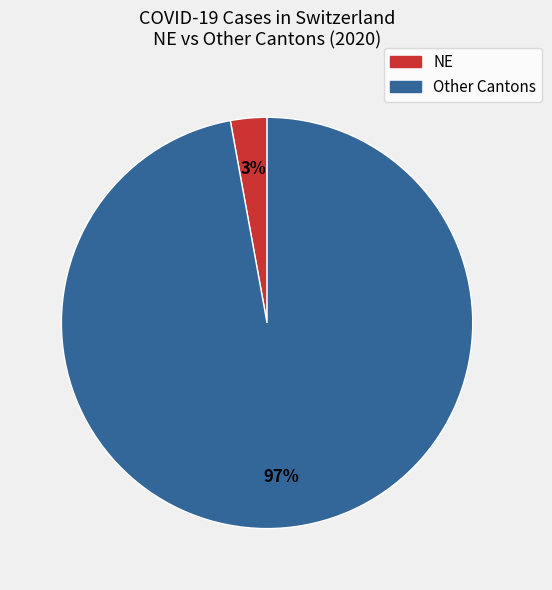

To the nearest percent, what is the average slice percentage?

50%